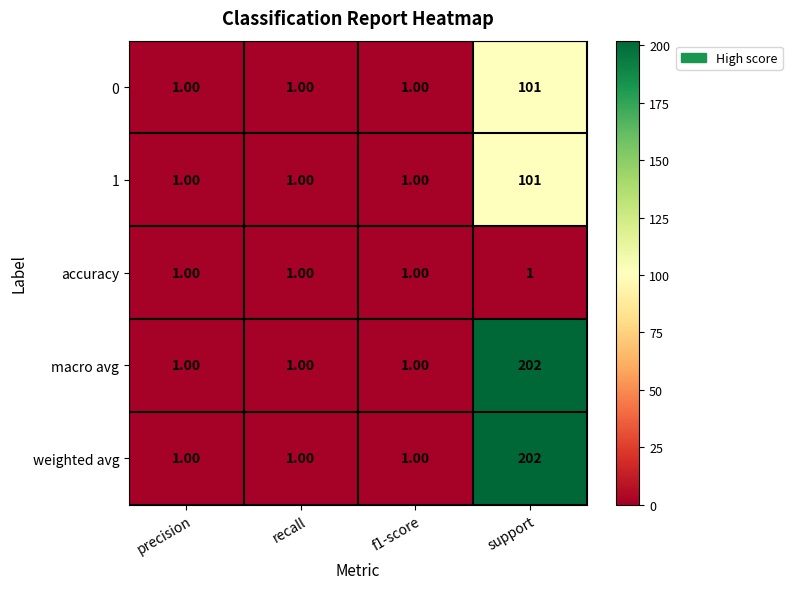

What is the sum of the 1 values at f1-score and support?

102